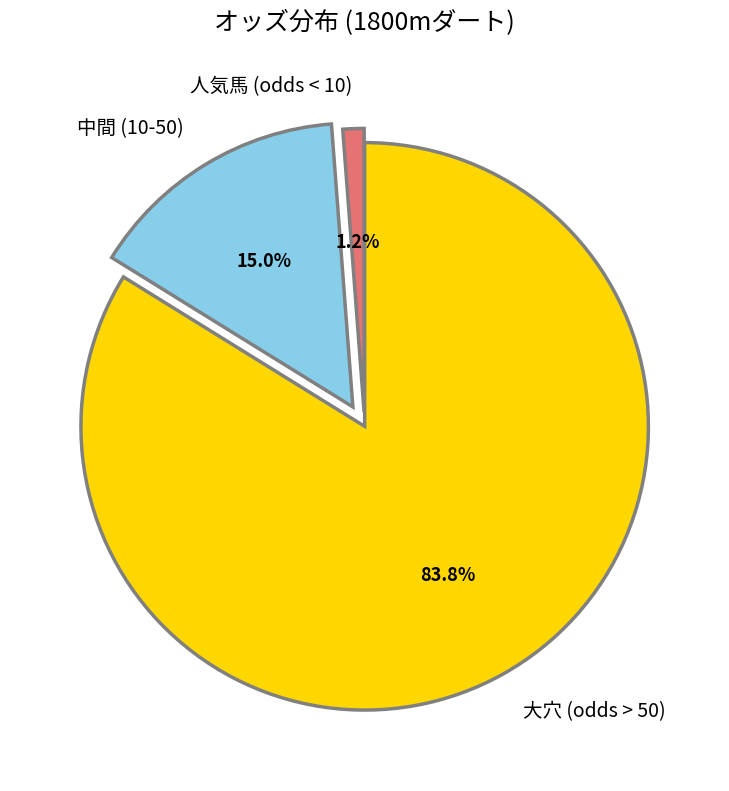

Combined, what portion of the pie is 大穴 (odds > 50) and 中間 (10-50)?

98.8%